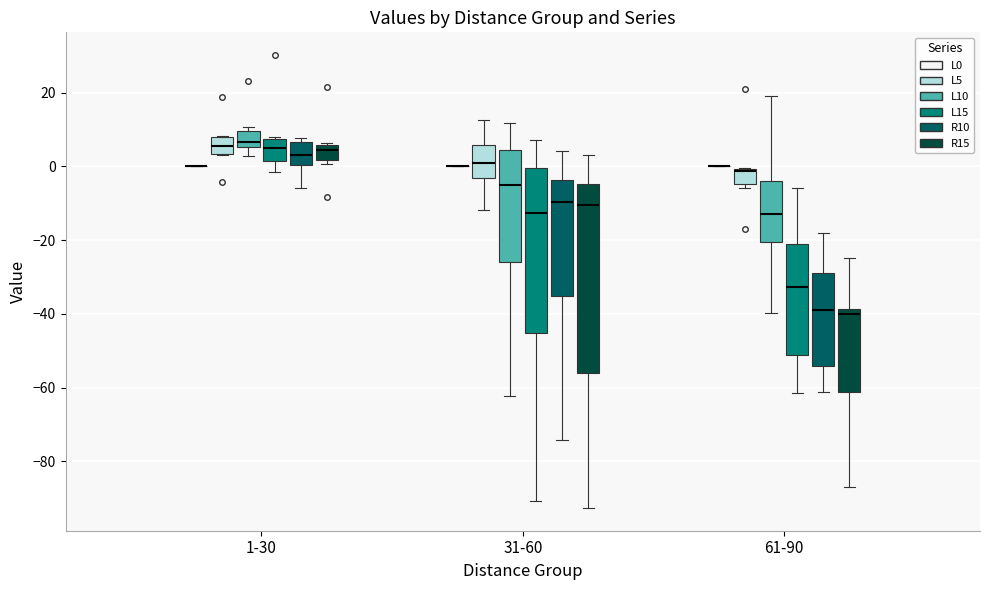

Where is the lower edge of the box for 1-30 (L5) on the y-axis? The values are not printed on the chart, so give them approximately, as read against the axis.

4